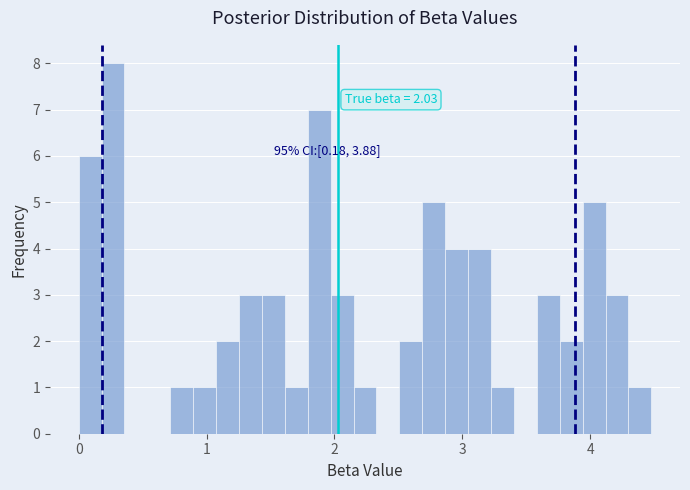

Read against the x-axis, roughly where is the centre of the tallest bar?

0.3